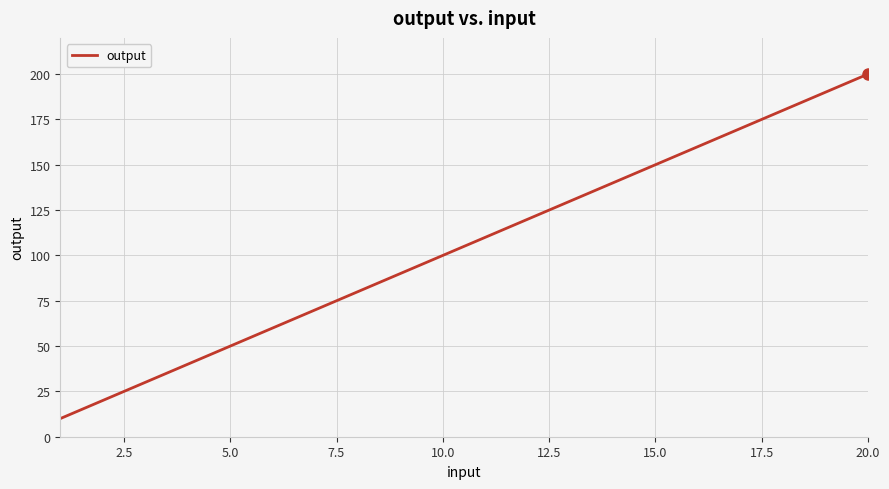

What is the difference between the maximum and minimum values?

190